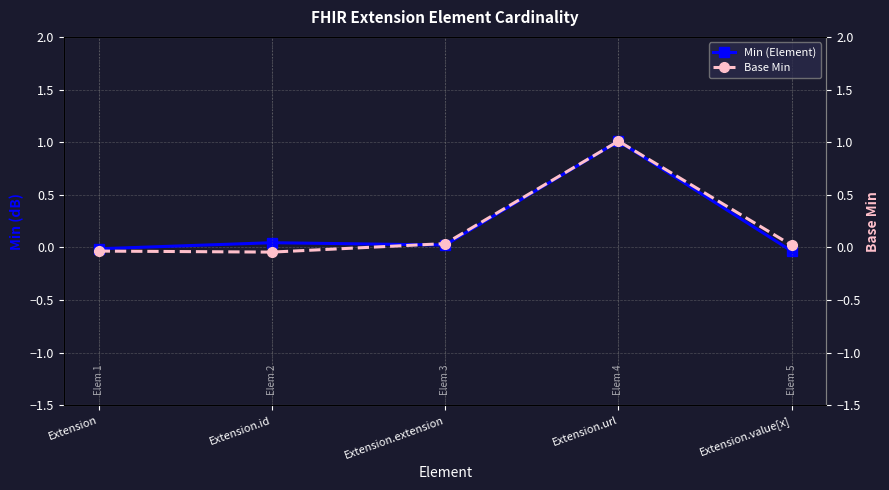

Which series ends up on top after the final intersection of Base Min and Min (Element)?

Base Min